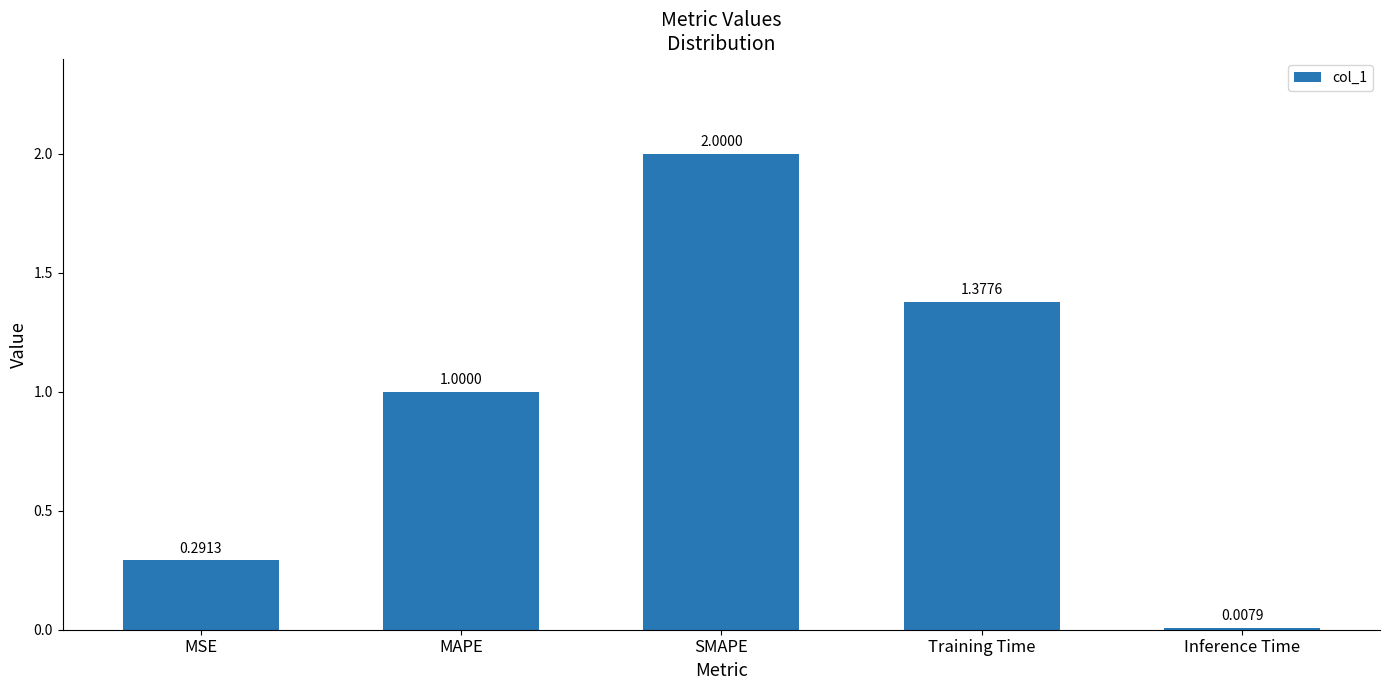

What is the sum of the values at Inference Time and MAPE?

1.0